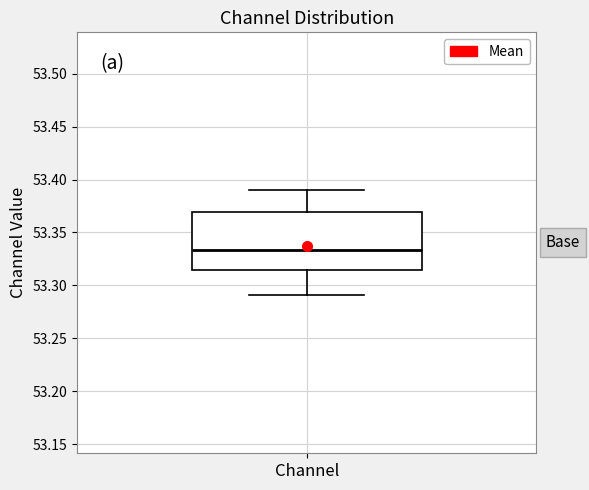

Where is the lower edge of the box for Channel on the y-axis? The values are not printed on the chart, so give them approximately, as read against the axis.

53.315